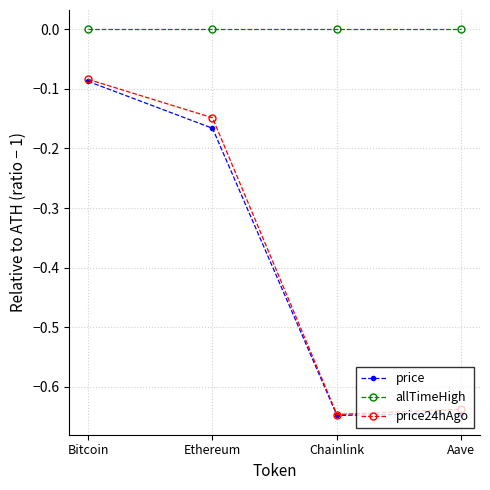

What is the label of the 4th point from the right?

Bitcoin